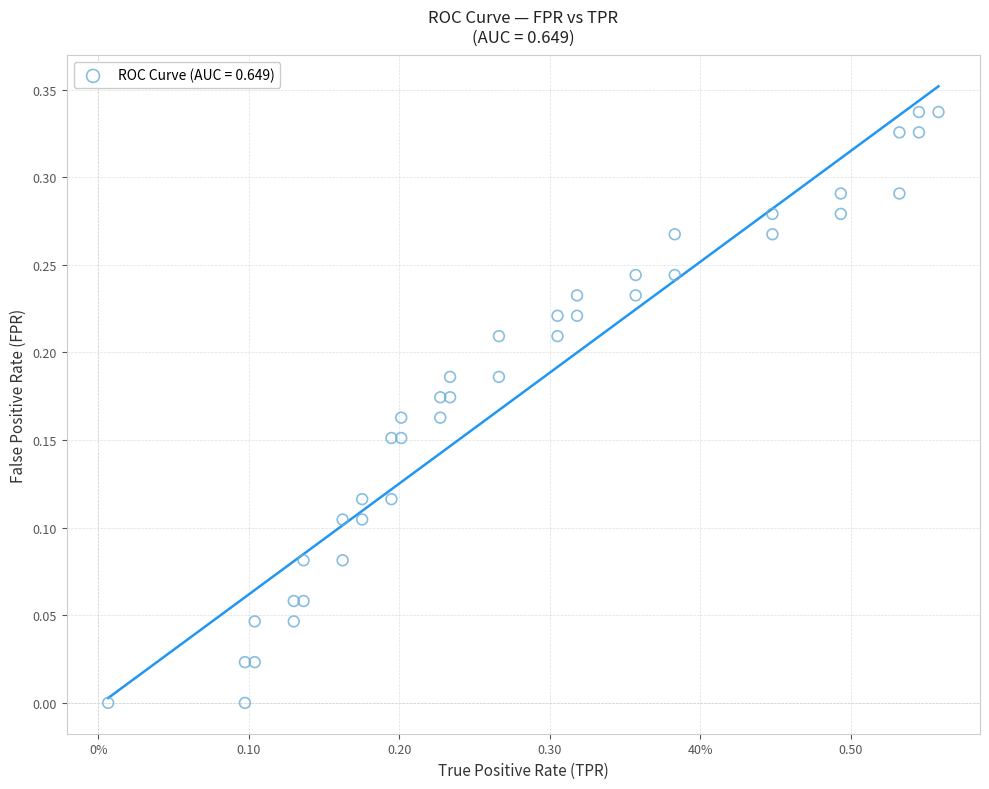

What is the range of X values (max minus min)?

0.6